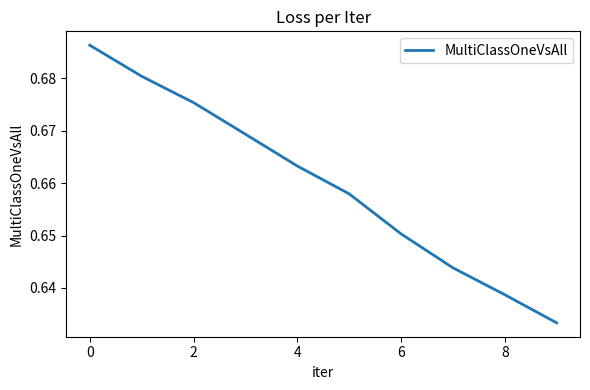

Does the chart have visible grid lines?

No